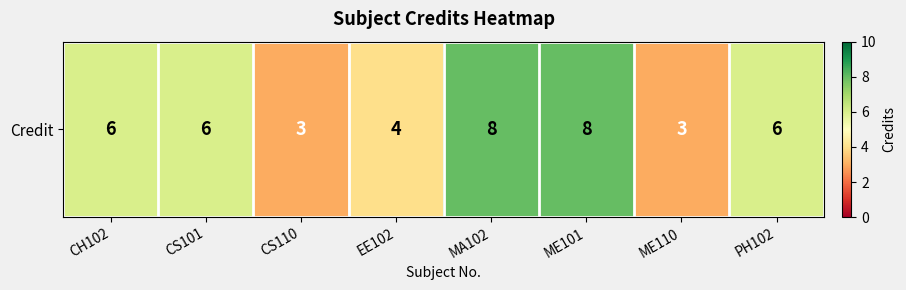

At which category does the chart reach its minimum across all series?

CS110